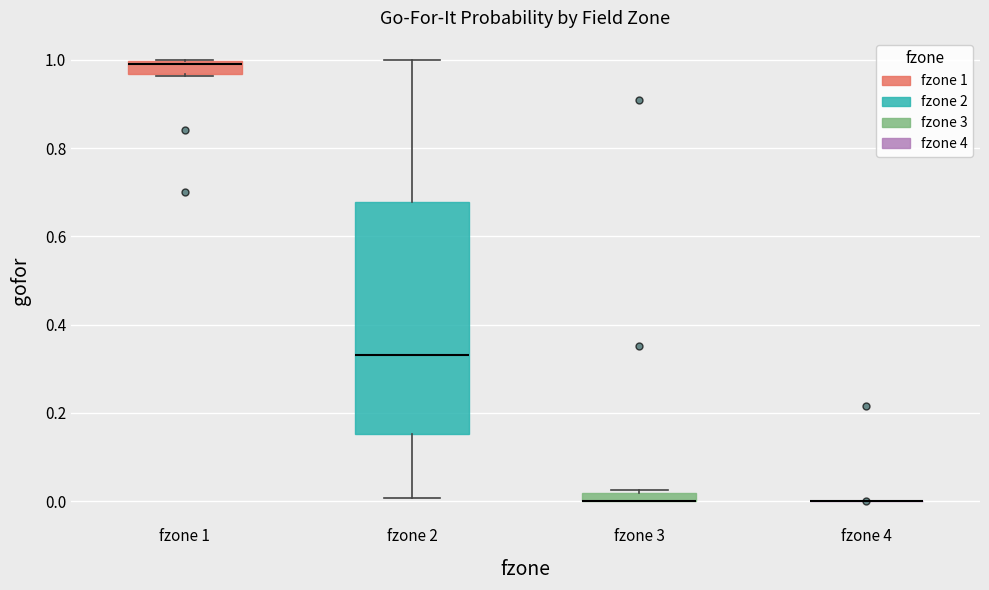

Where is the upper edge of the box for fzone 3 on the y-axis? The values are not printed on the chart, so give them approximately, as read against the axis.

0.02